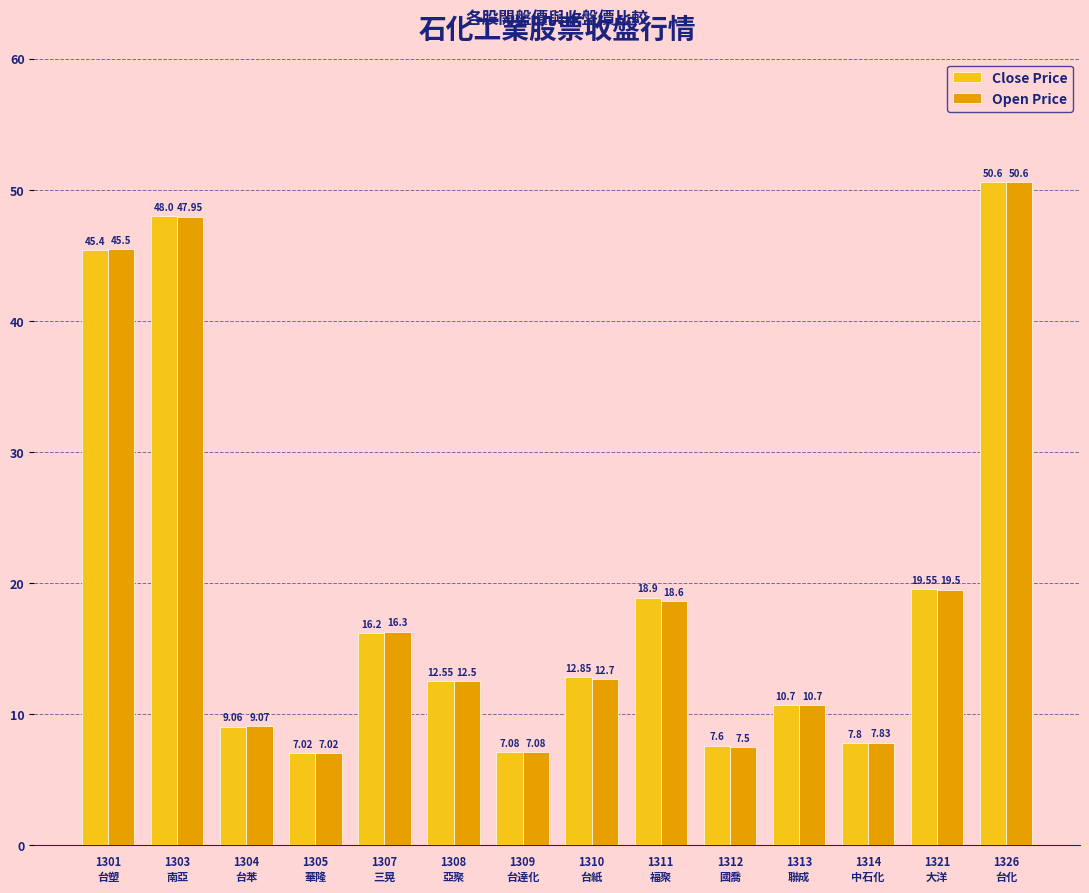

At how many categories does at least one series exceed 10?

9